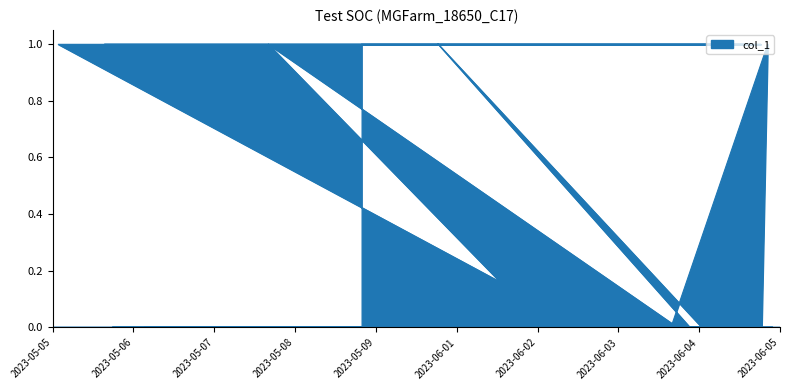

What is the approximate value at 2023-05-08?

1.0